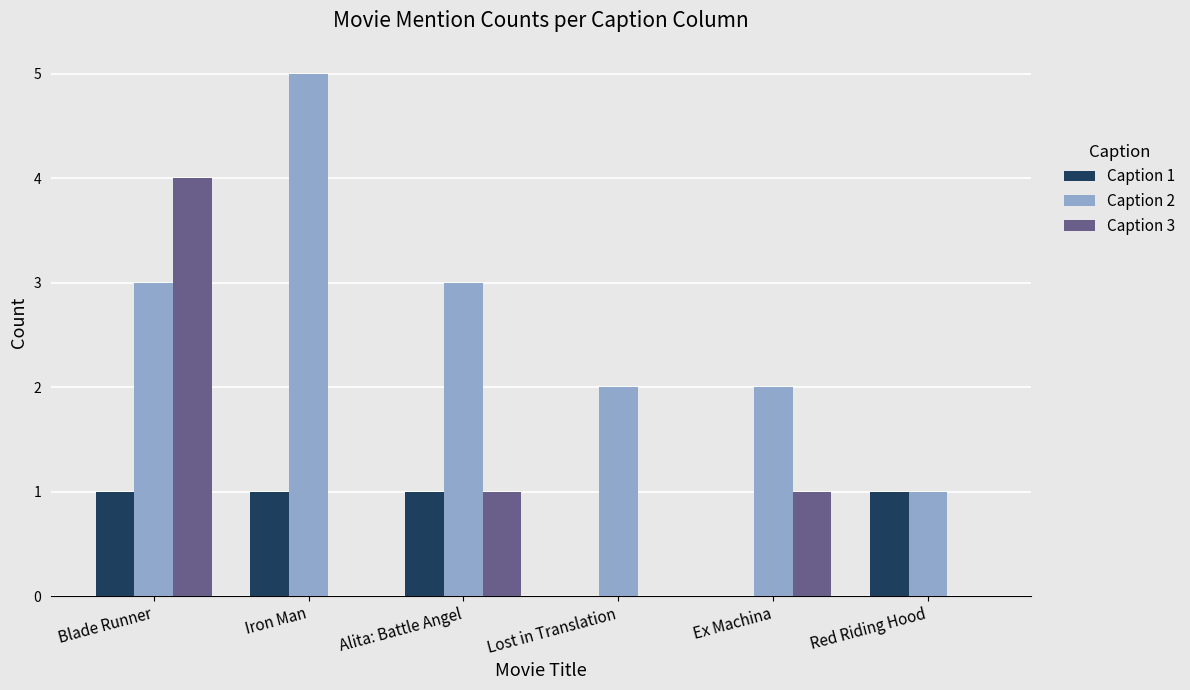

What are all the series names shown in the legend?

Caption 1, Caption 2, Caption 3